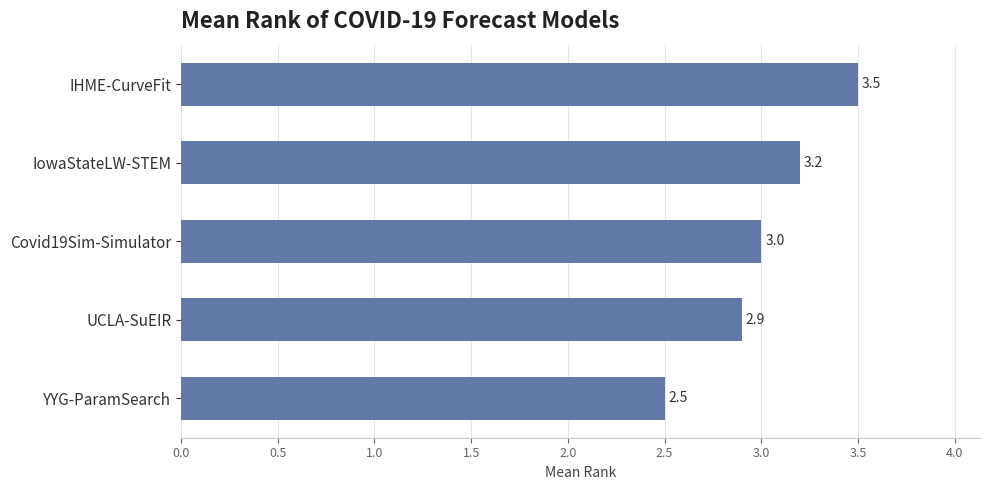

What is the sum of all values?

15.1